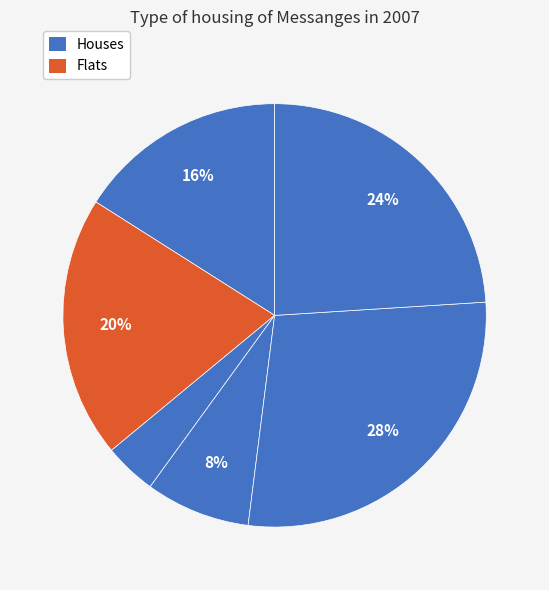

How many slices are in this pie chart?

6